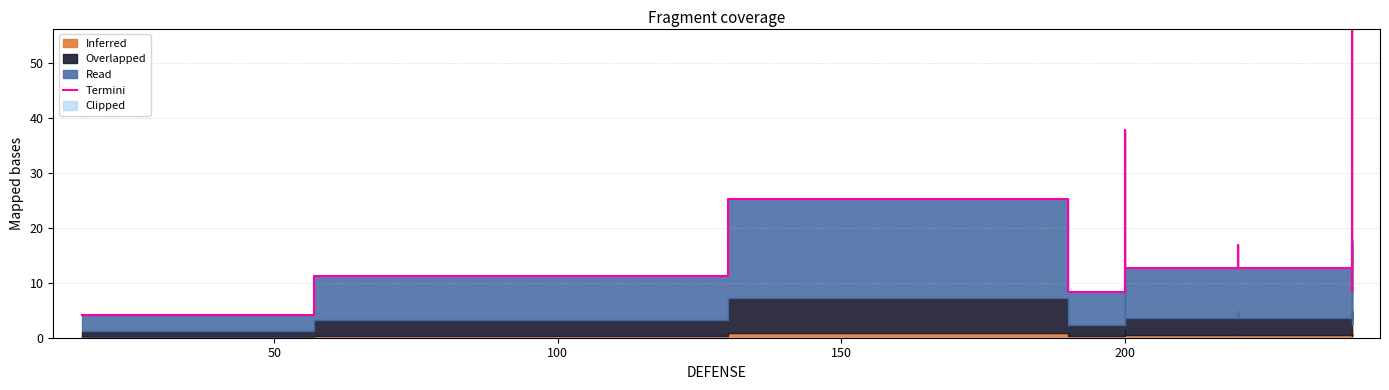

How many interior local valleys (lower than both neighbors) does the data have?

3